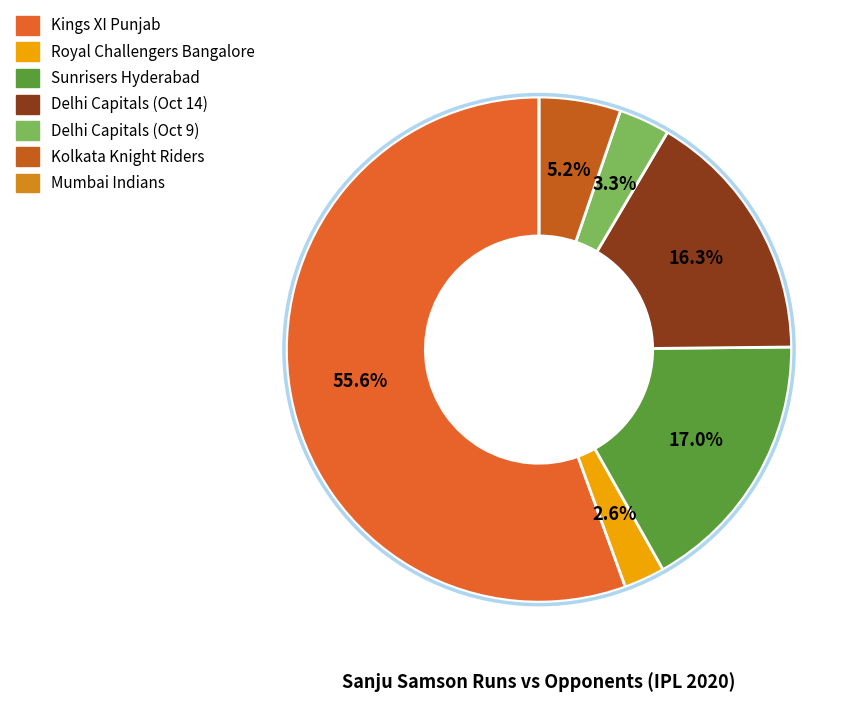

What is the largest slice in the pie chart?

Kings XI Punjab